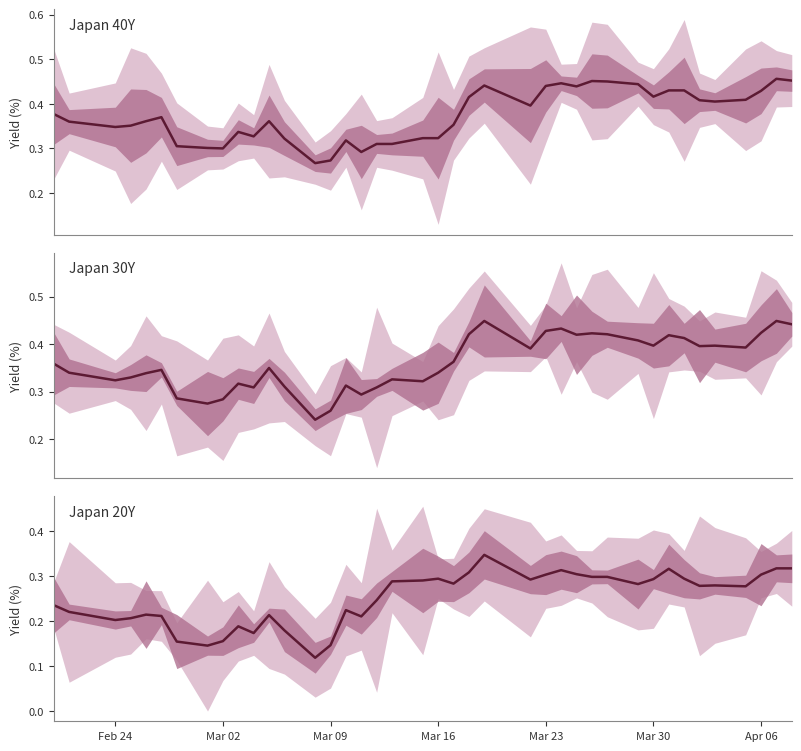

What are all the series names shown in the legend?

Japan 40Y, Japan 30Y, Japan 20Y